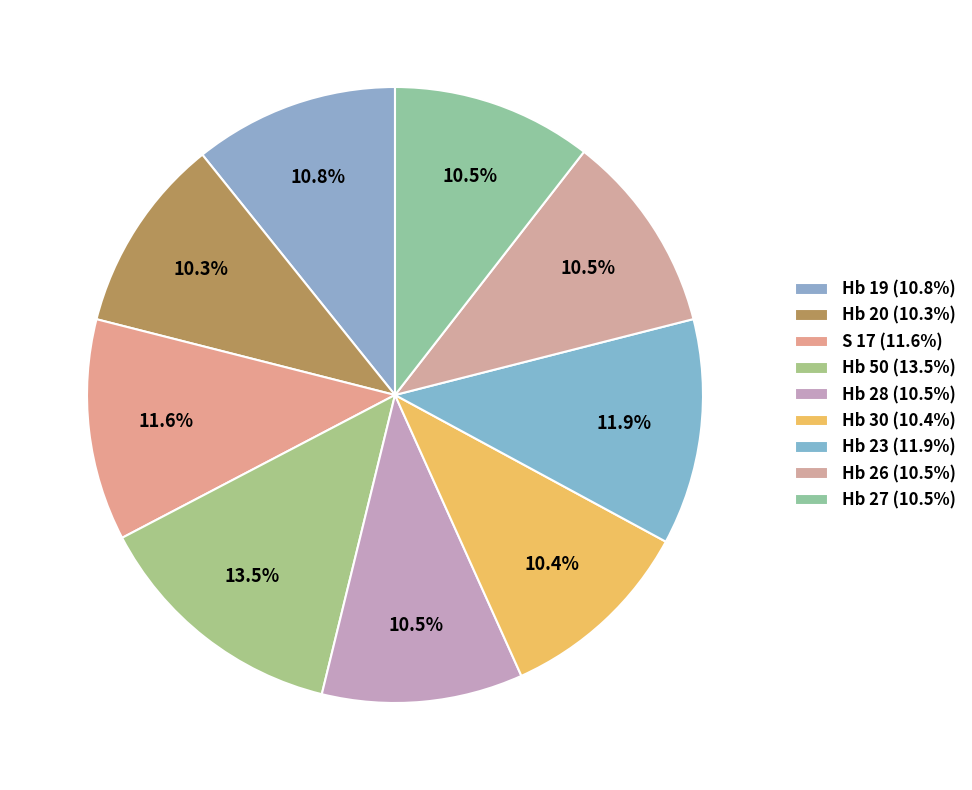

What portion of the pie excludes Hb 20?

89.7%